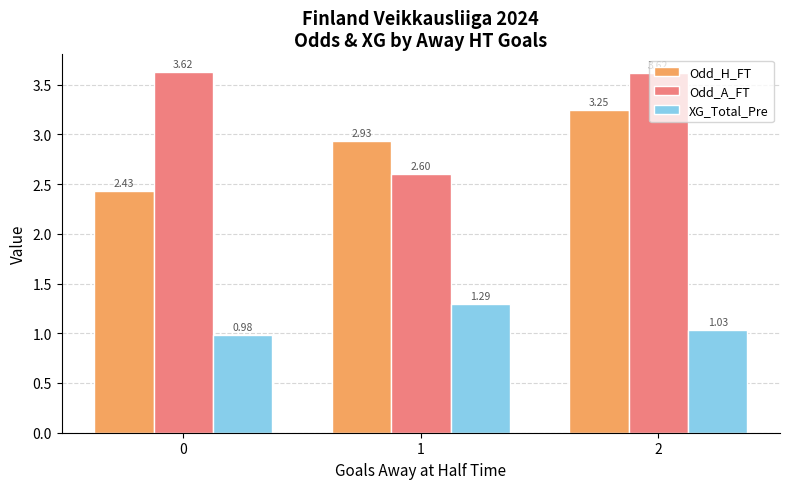

Between 0 and 1, which series saw the biggest shift?

Odd_A_FT